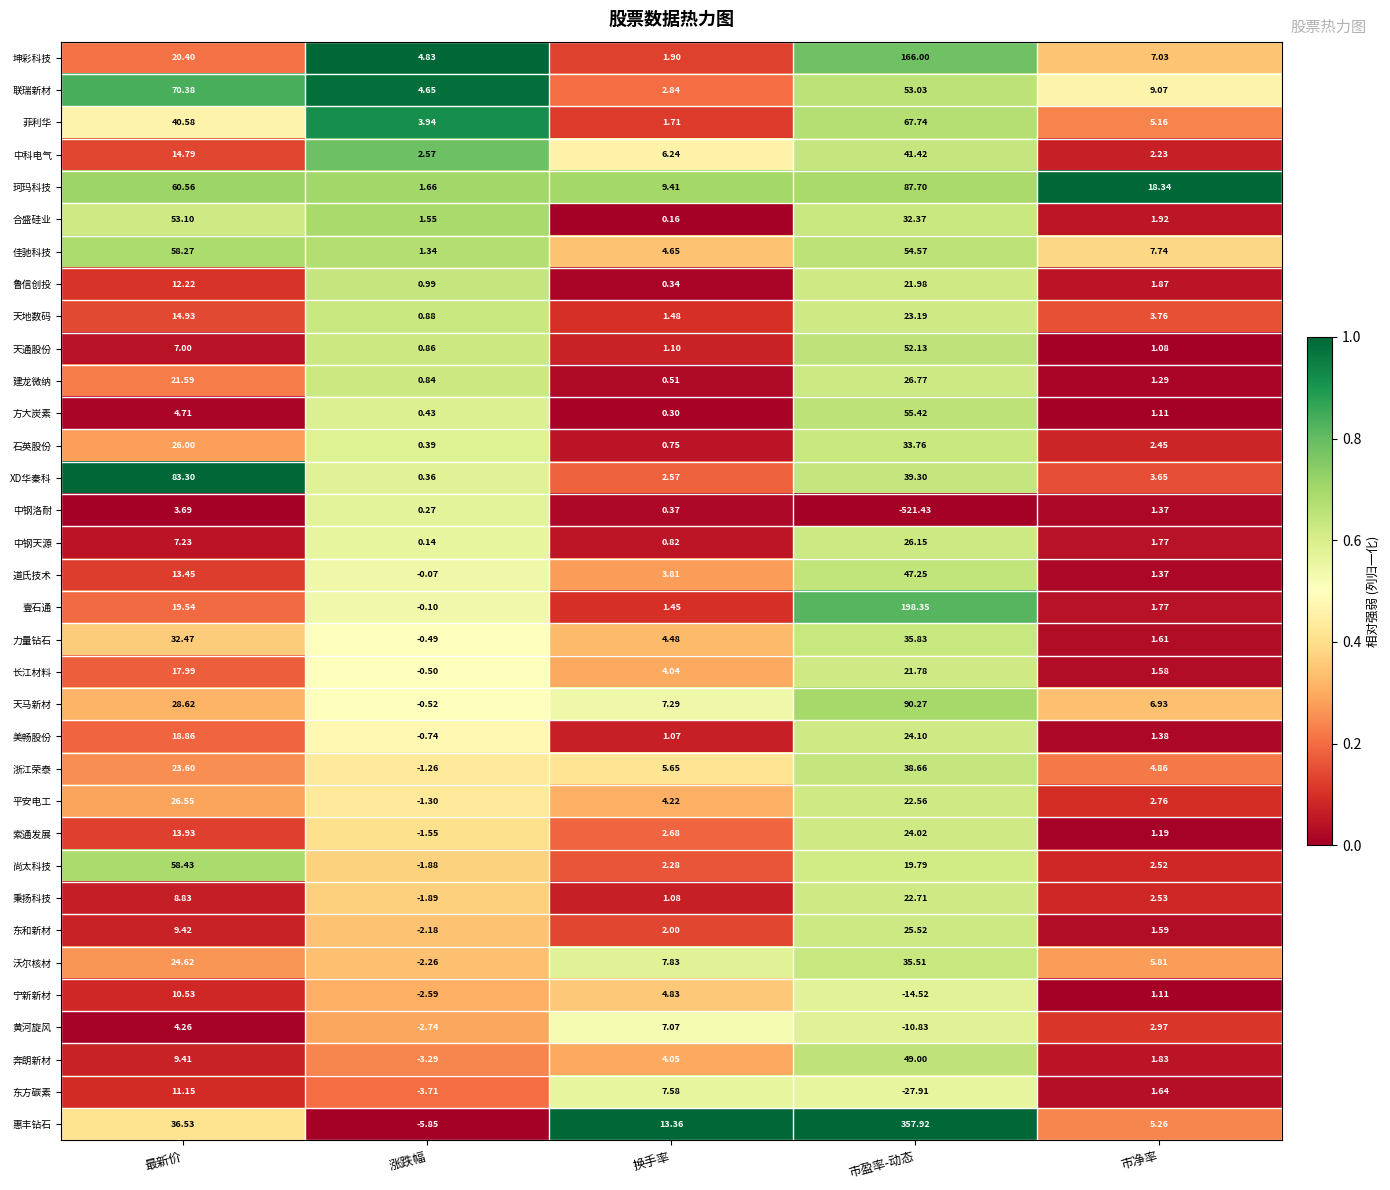

What is the total value across all series at 市盈率-动态?

1220.1